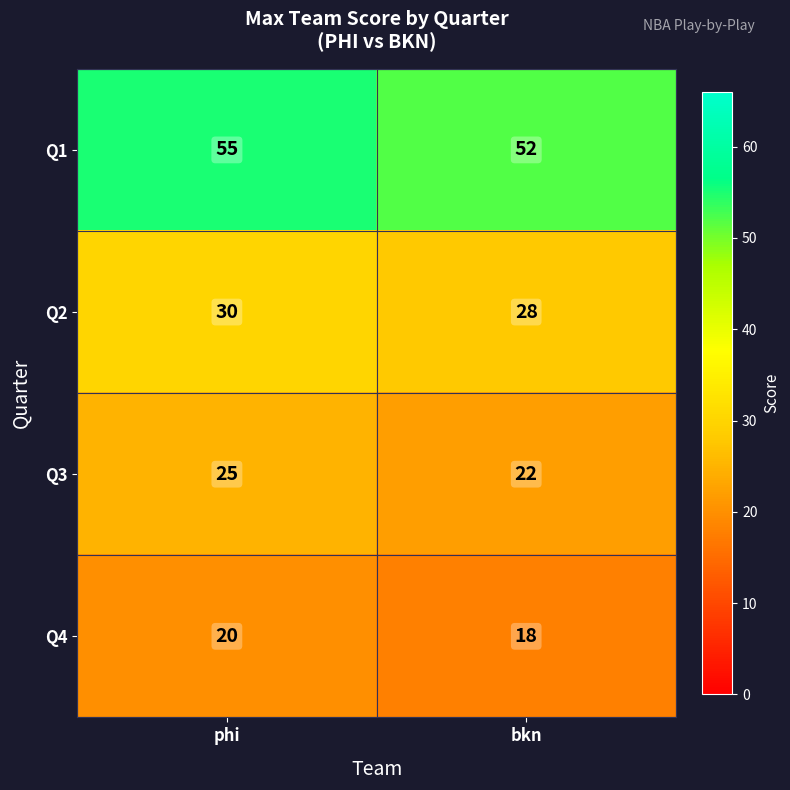

Reading left to right, transcribe all the data shown in this chart.

Q1: phi=55	bkn=52
Q2: phi=30	bkn=28
Q3: phi=25	bkn=22
Q4: phi=20	bkn=18